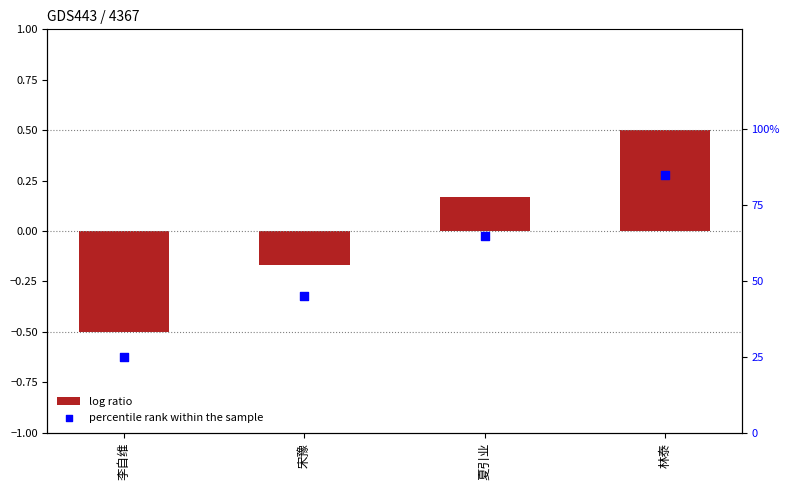

Which series has the largest total across all categories?

percentile rank within the sample